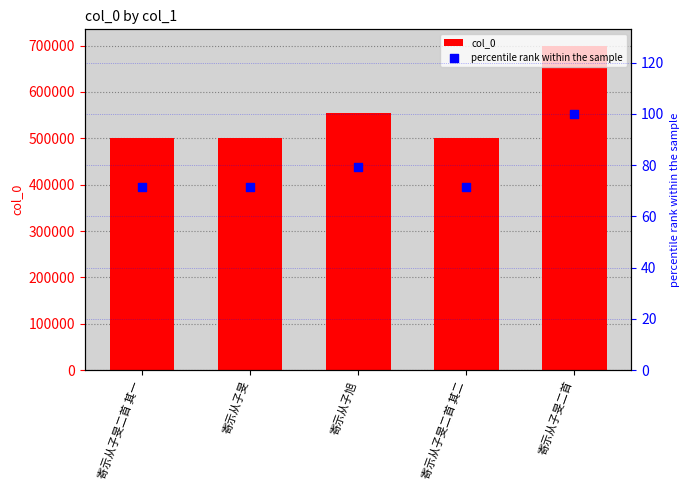

Is the value of percentile rank within the sample at 寄示从子旻二首 其二 greater than the value of col_0 at 寄示从子旭?

No